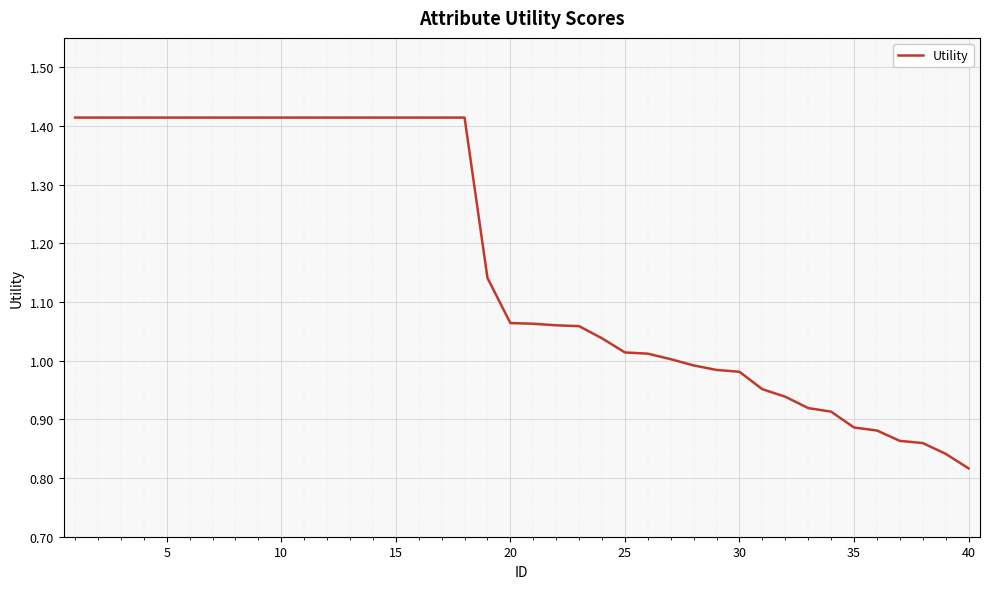

What is the difference between the maximum and minimum values?

0.6